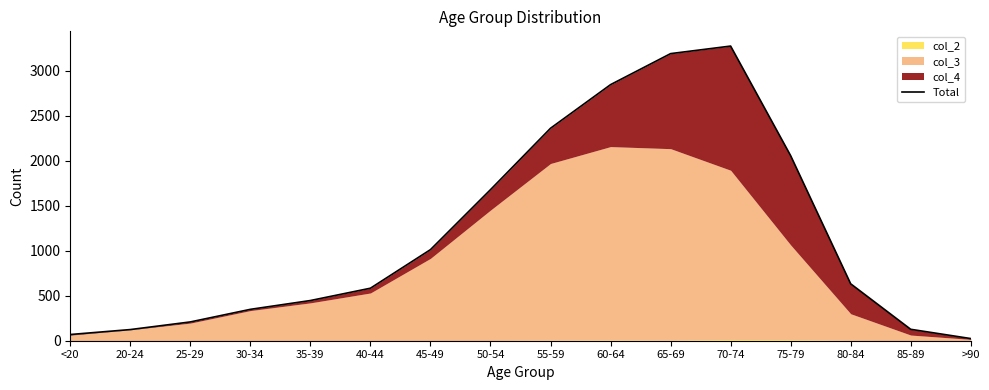

How many interior local peaks (higher than both neighbors) does the data have?

1